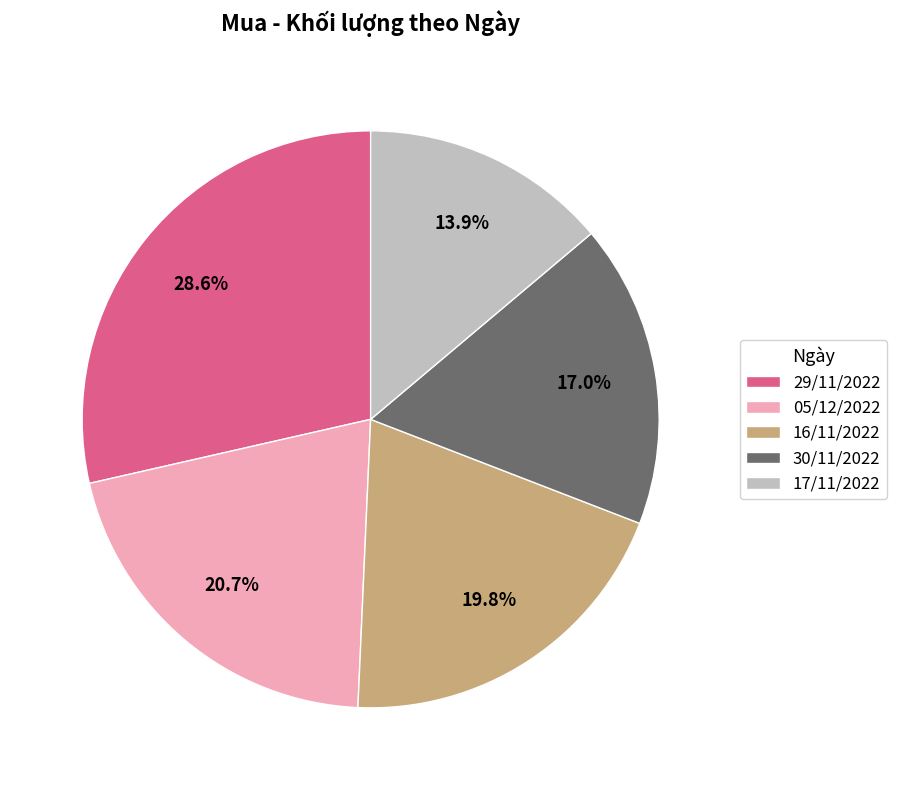

Approximately how many times larger is the value at 16/11/2022 compared to 17/11/2022?

1.4